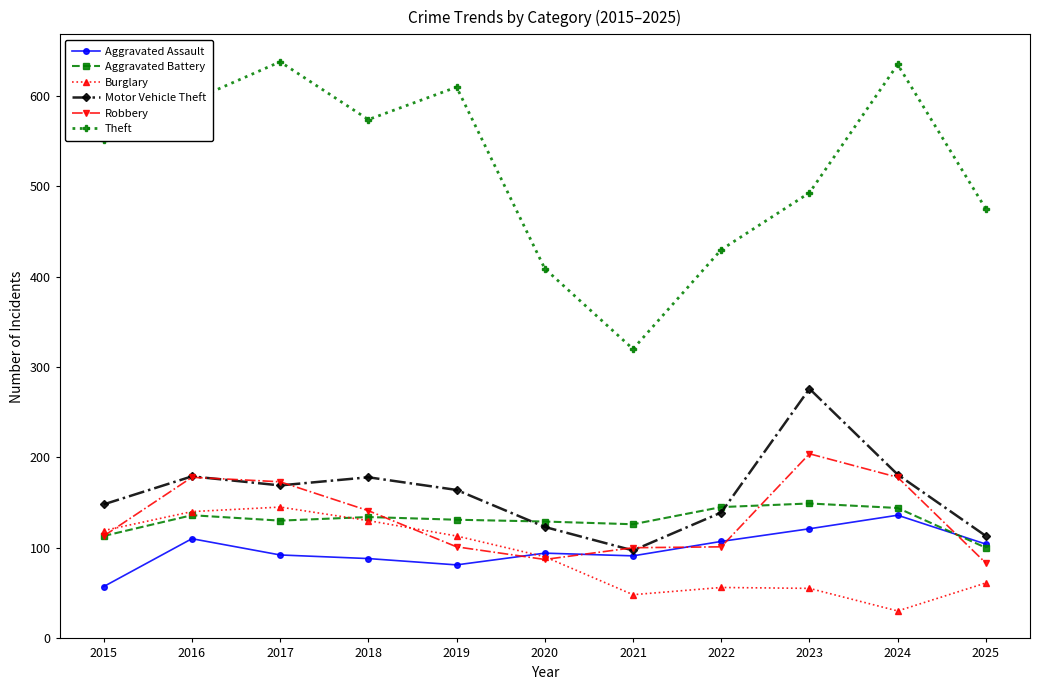

True or false: Motor Vehicle Theft has a value of 97 at 2021.

True